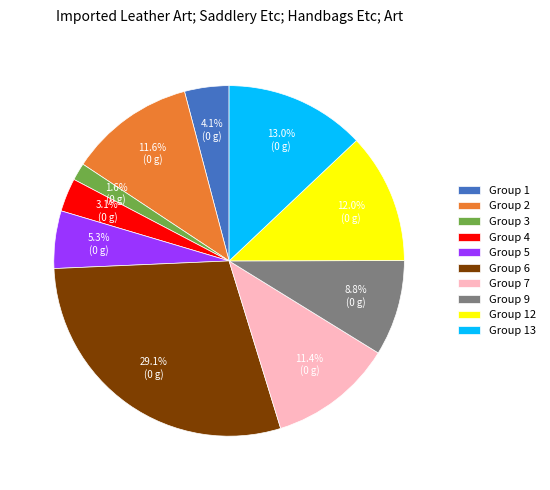

Is there a majority slice in this chart?

No